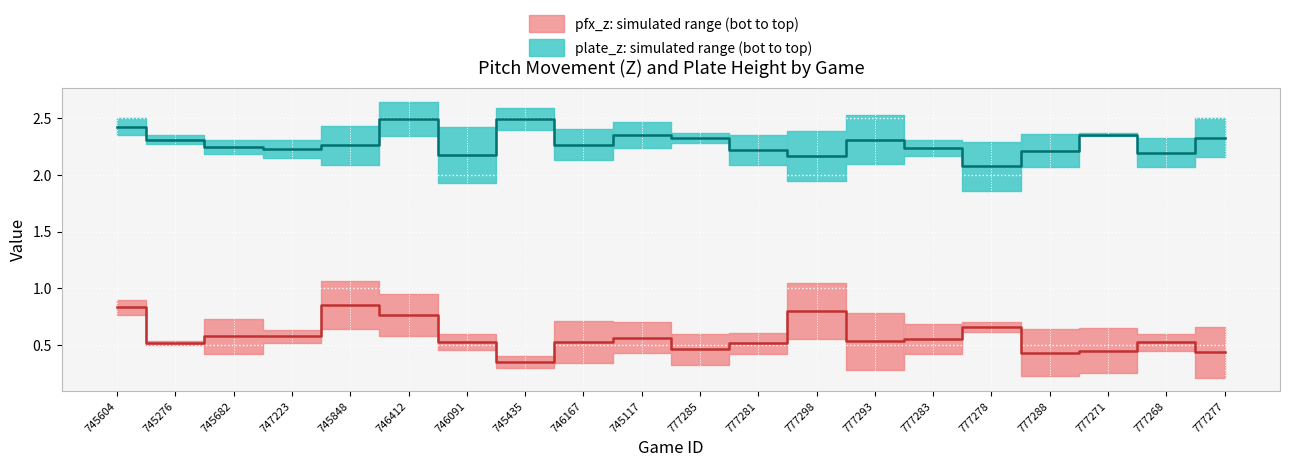

At which category is the sum across all series the highest?

746412